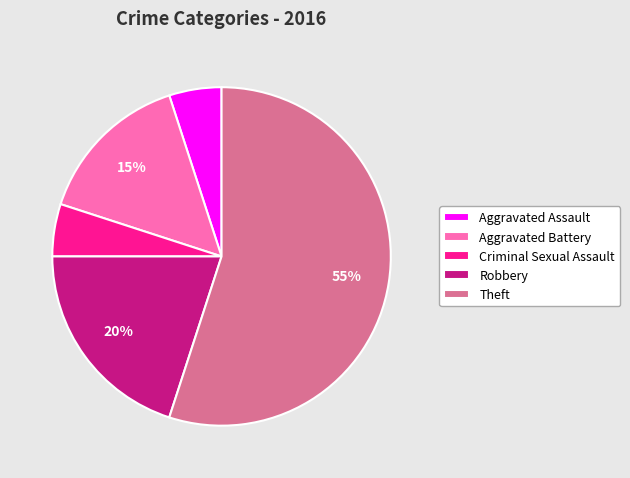

What is the ratio of the value at Theft to the value at Criminal Sexual Assault?

11.0